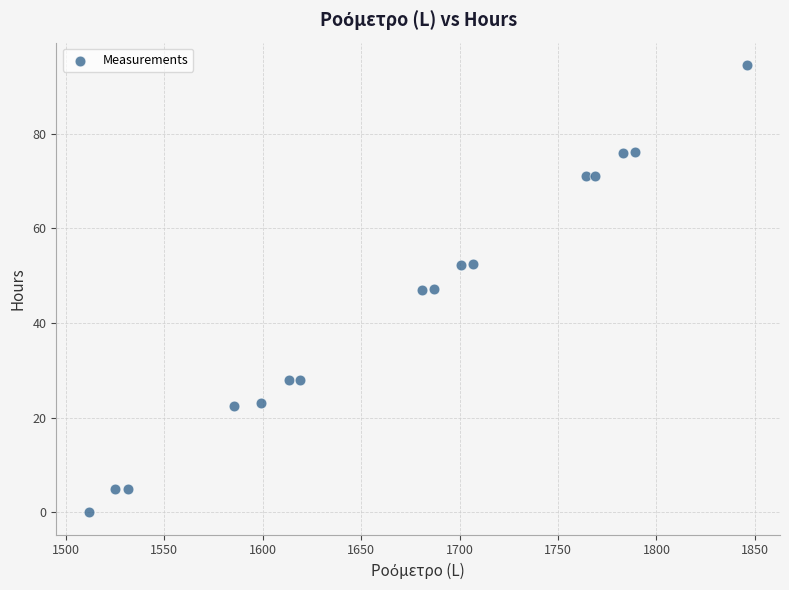

What is the range of Y values (max minus min)?

94.5